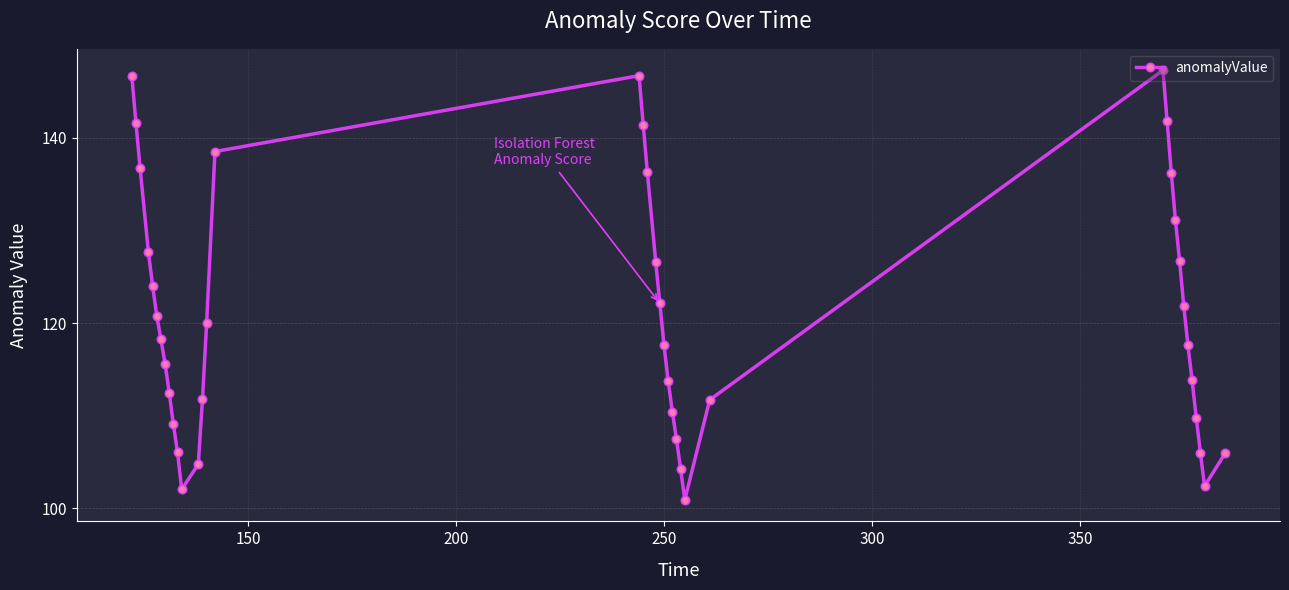

What is the smallest value displayed?

100.9